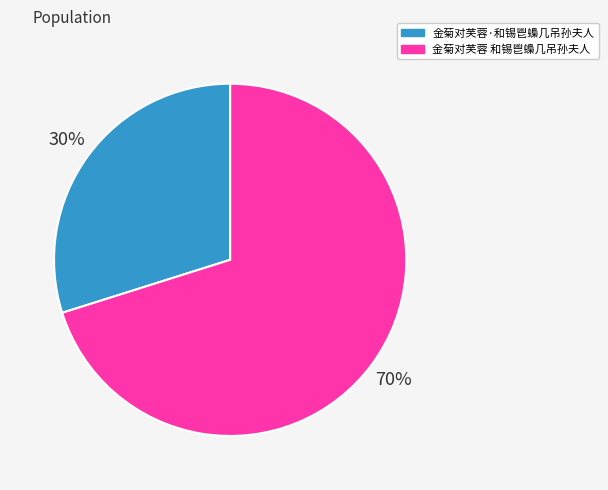

What is the ratio of the value at 金菊对芙蓉 和锡鬯蟂几吊孙夫人 to the value at 金菊对芙蓉·和锡鬯蟂几吊孙夫人?

2.3